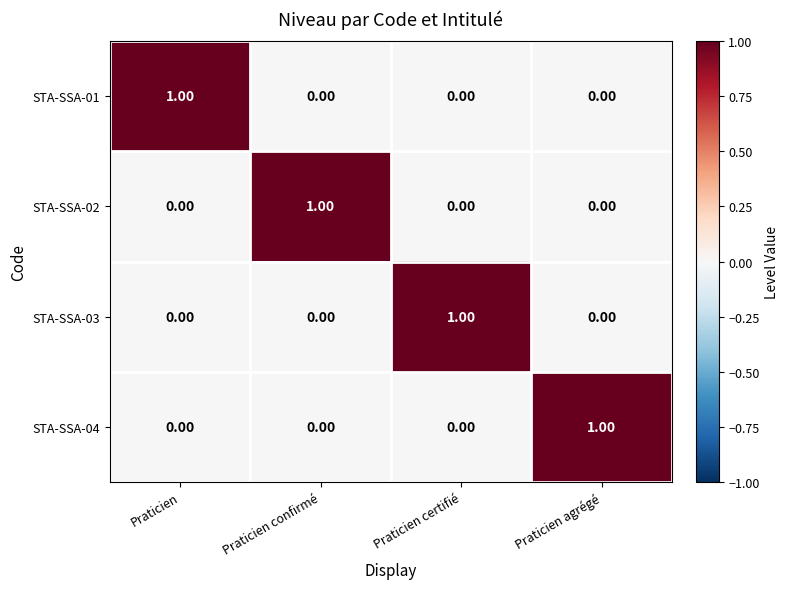

At how many categories does at least one series exceed 0?

4